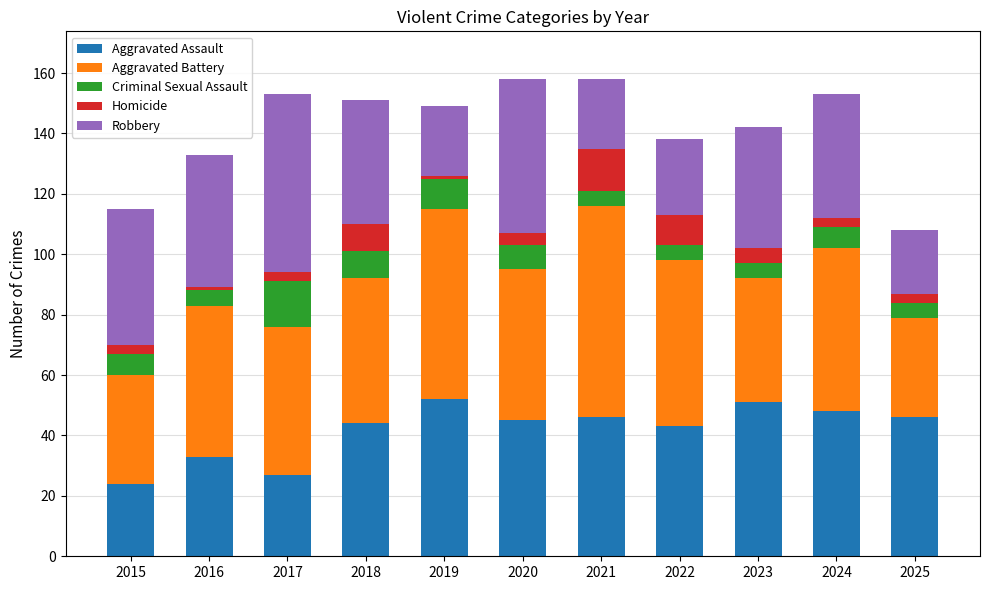

What is the minimum value for Aggravated Assault?

24